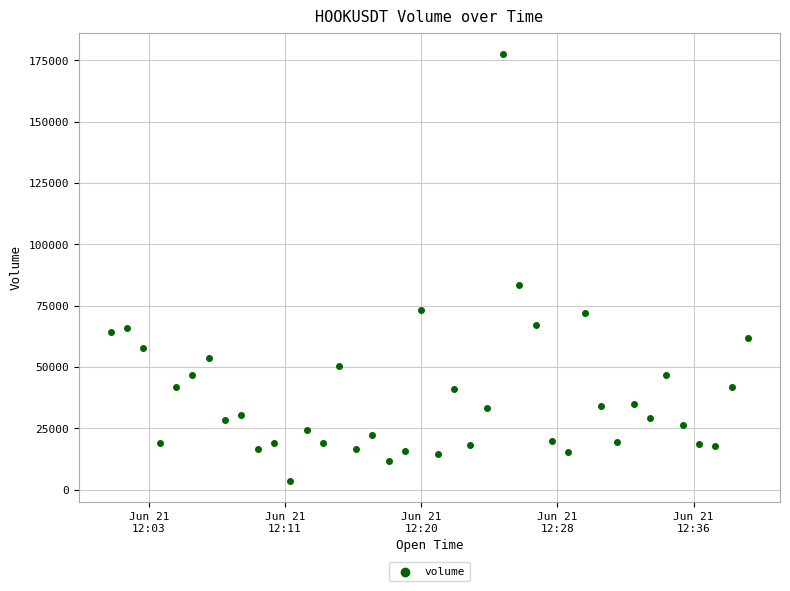

What Y value in the scatter plot is closest to 90596?

83532.1